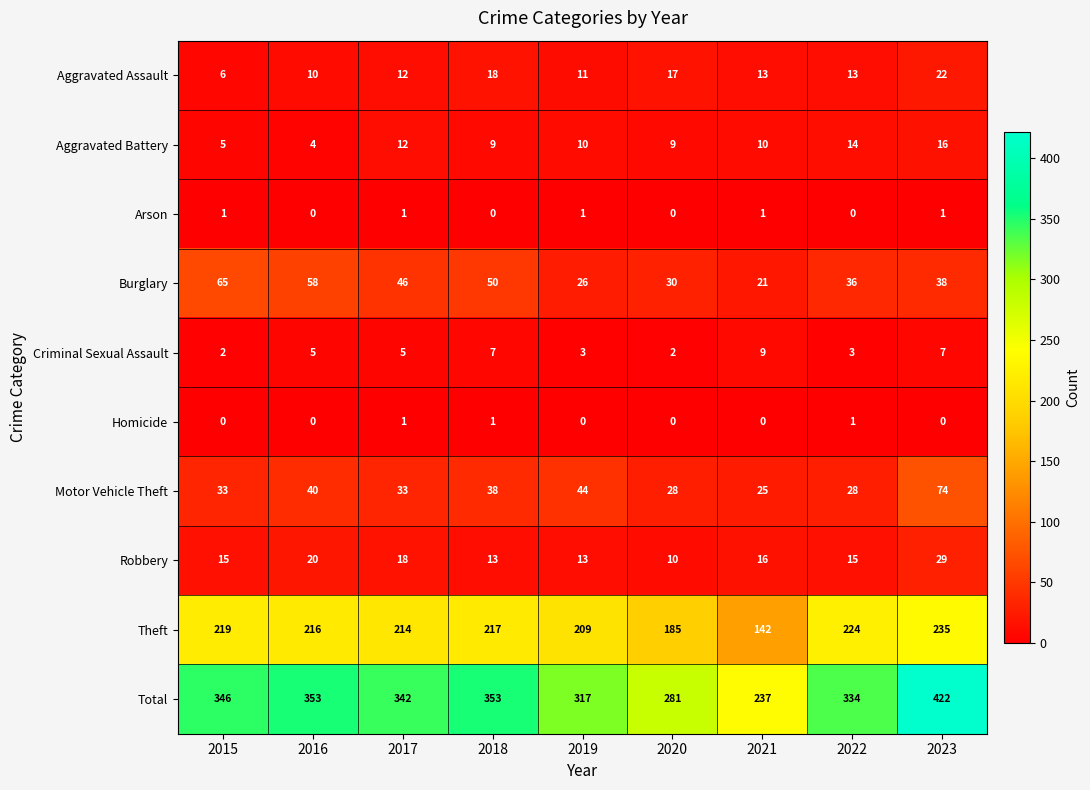

What is the average value of the Theft series?

207